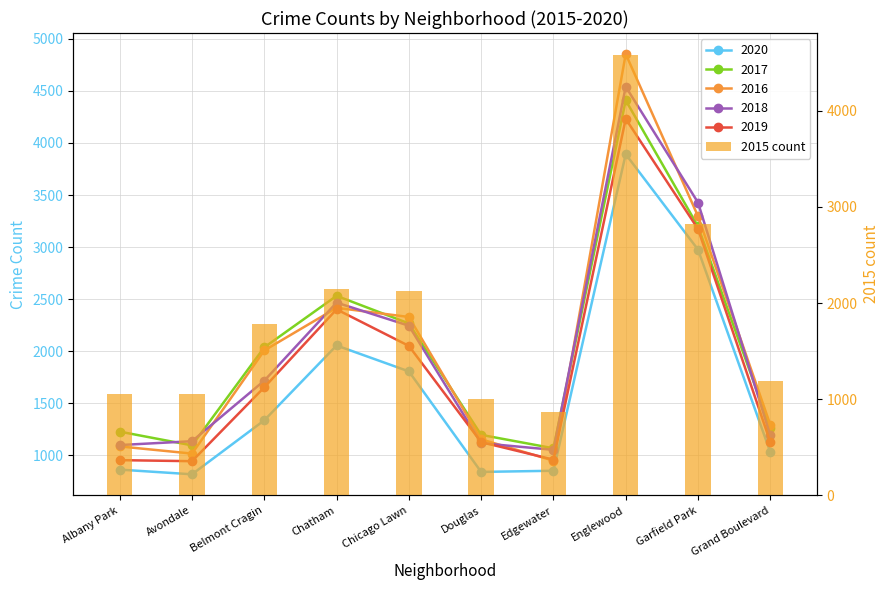

What is the change in value from Chicago Lawn to Grand Boulevard?

-941